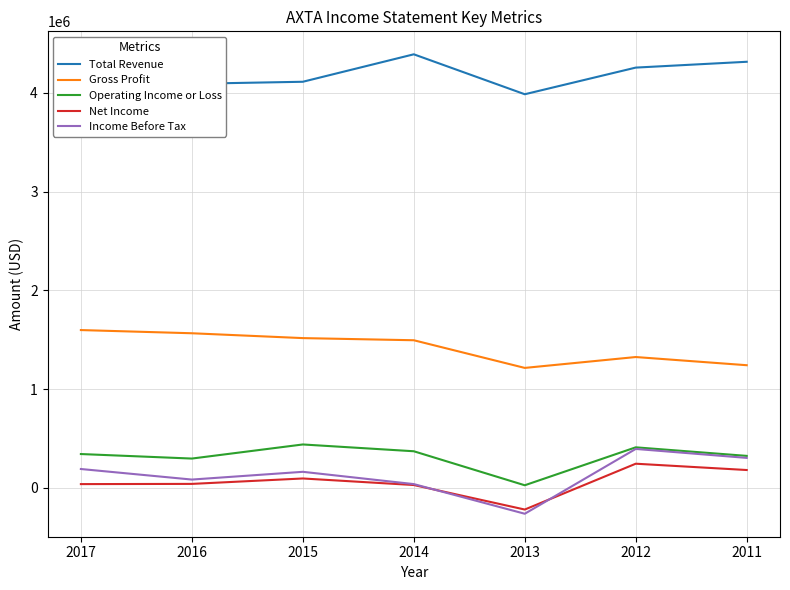

What is the spread (max minus min) of values at 2011?

4136400